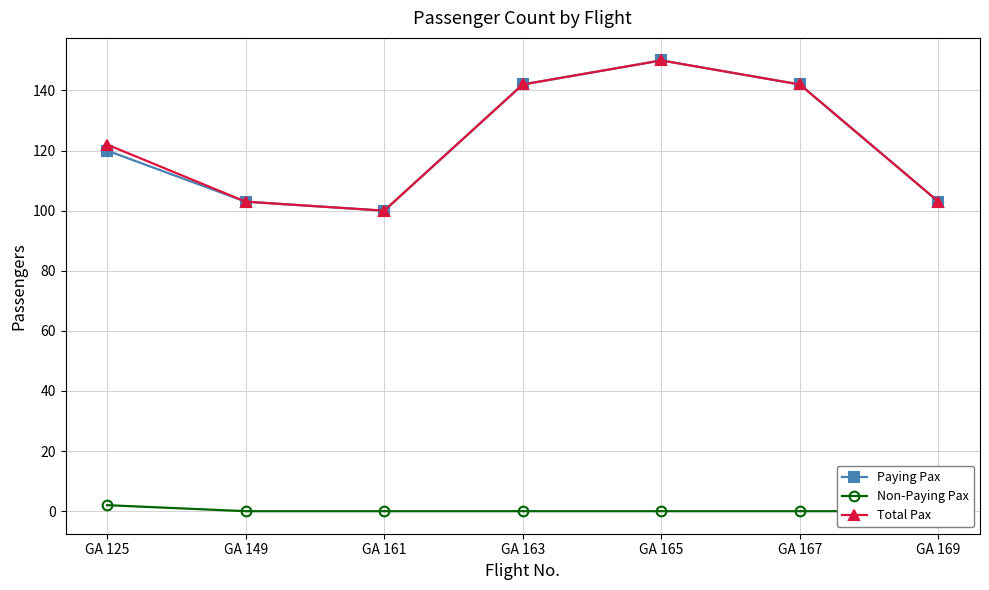

At which category is the sum across all series the highest?

GA 165